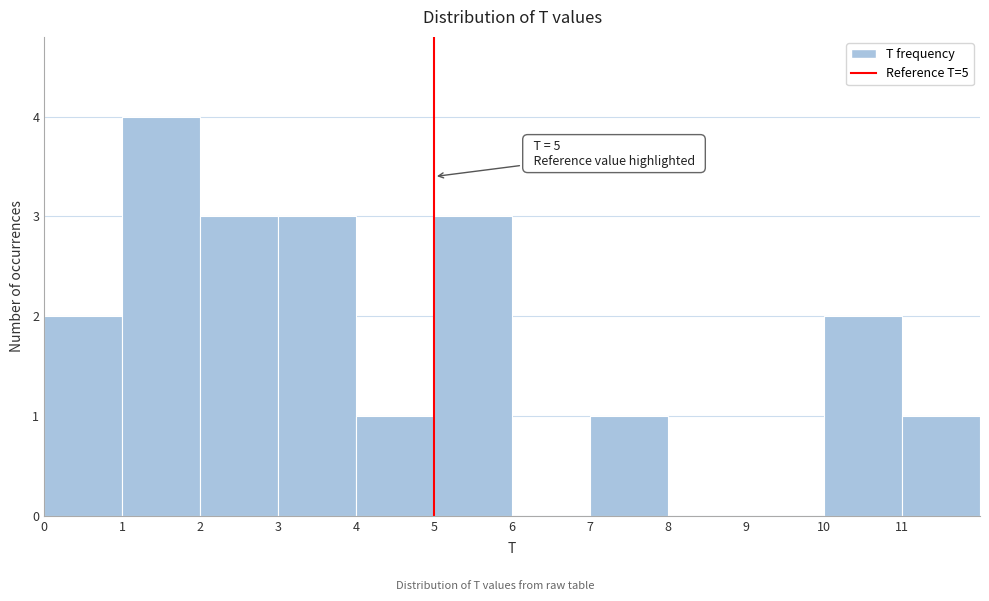

Which range on the x-axis has the tallest bar?

1 to 2